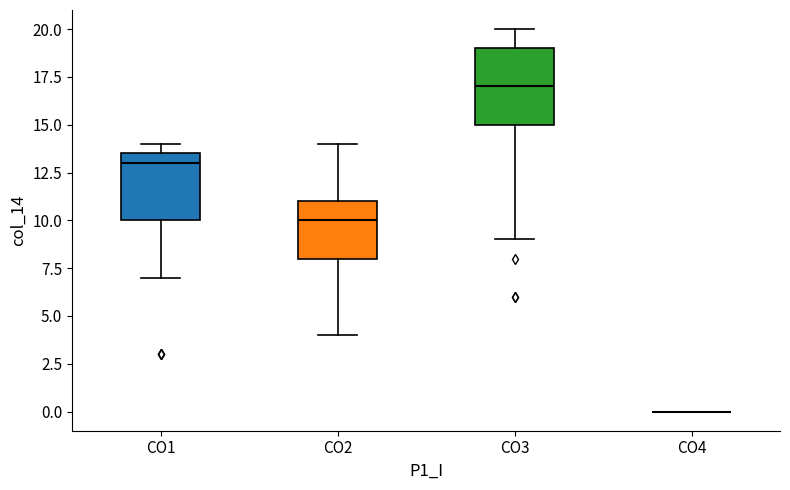

Reading left to right, transcribe this box plot: for each box, give where its median line is, the range the box spans, and where its two whiskers end, as read against the y-axis. The values are not printed on the chart, so give them approximately, as read against the axis.

CO1: median 13.0, box 10.0 to 13.5, whiskers 7.0 to 14.0
CO2: median 10.0, box 8.0 to 11.0, whiskers 4.0 to 14.0
CO3: median 17.0, box 15.0 to 19.0, whiskers 9.0 to 20.0
CO4: box collapsed to a line at 0.0, whiskers 0.0 to 0.0